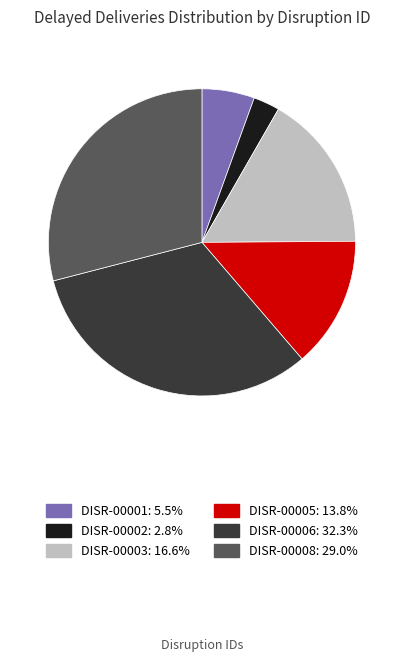

How many segments does this pie chart have?

6